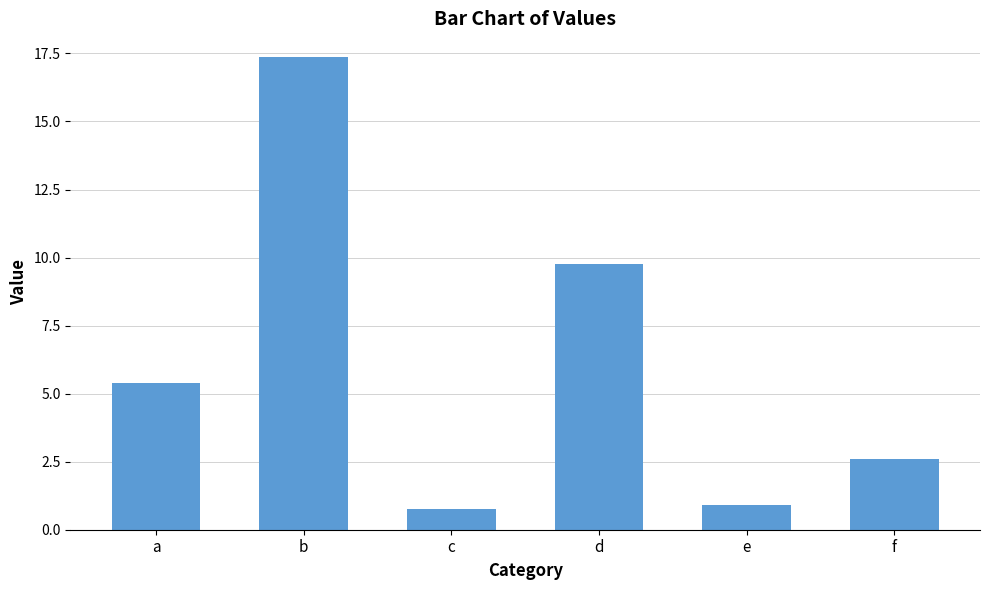

The value at e is 0.9. True or false?

True